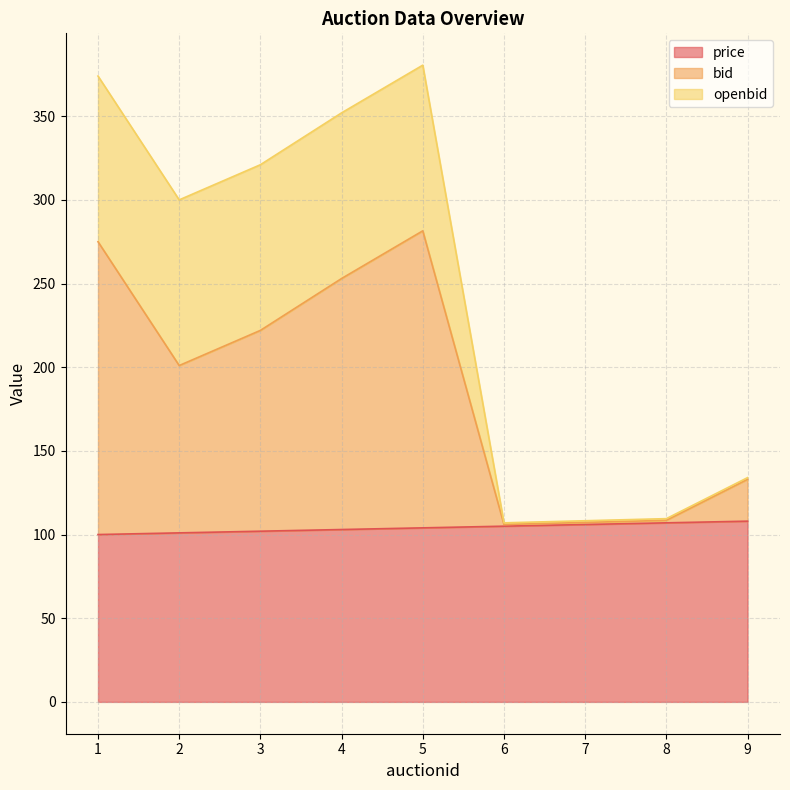

At which category does bid reach its first local peak?

5